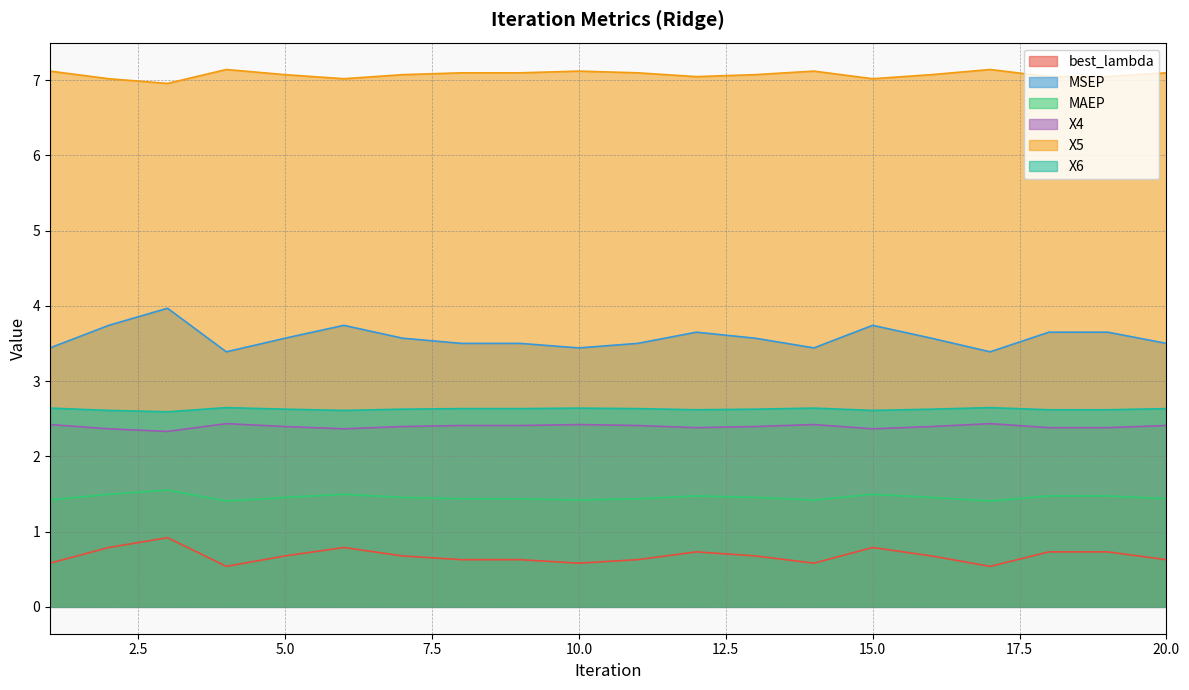

Between 8 and 14, which series saw the biggest shift?

MSEP